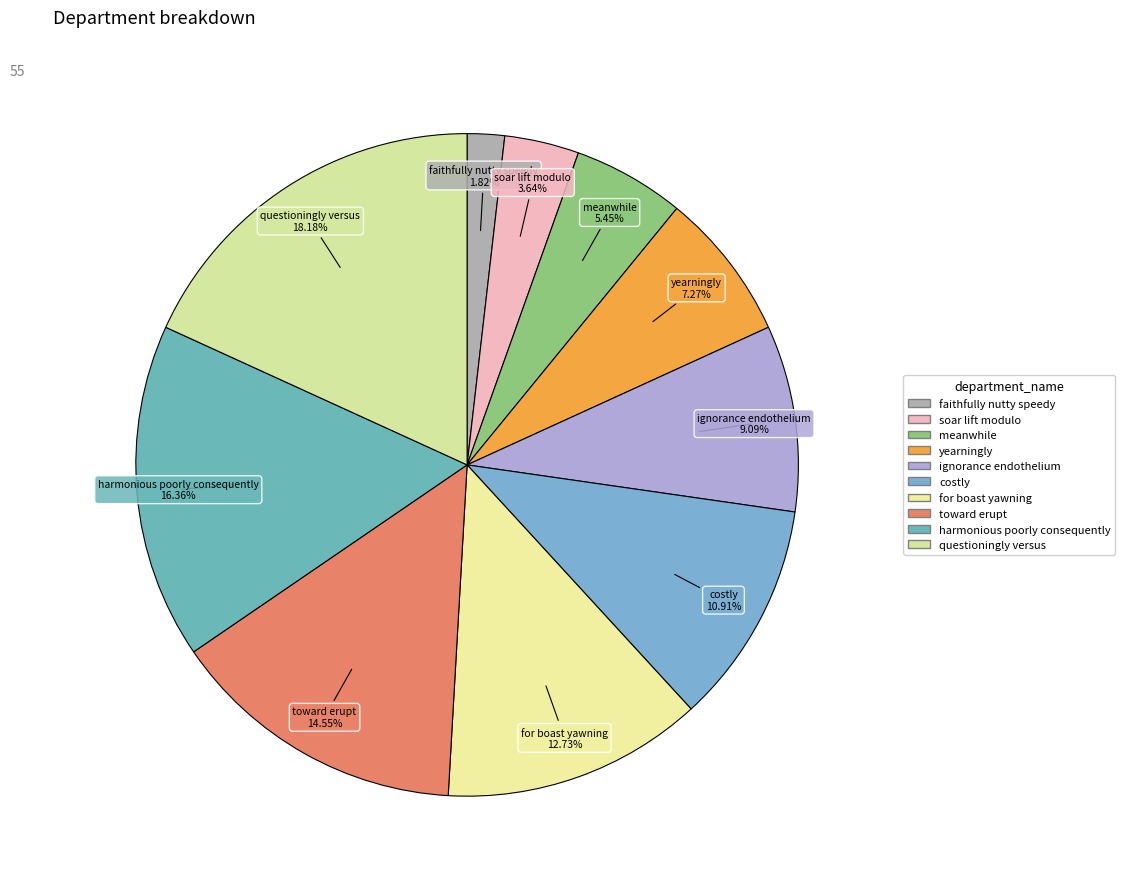

The meanwhile slice represents 18% of the pie. True or false?

False